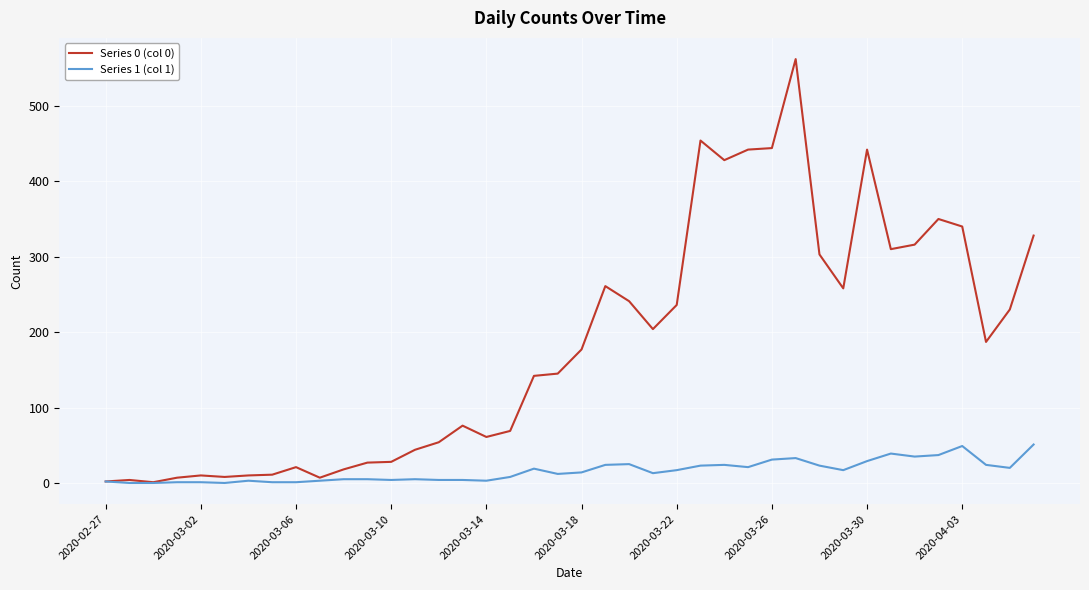

What is the greatest value displayed?

562